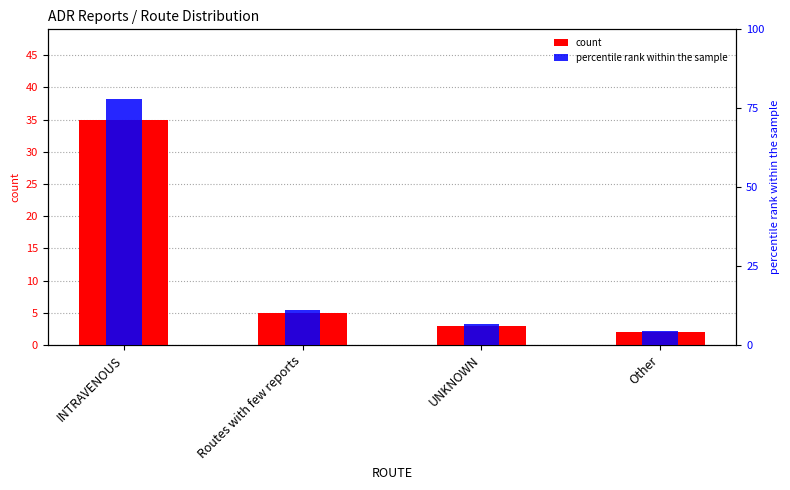

How many groups of bars are there?

4